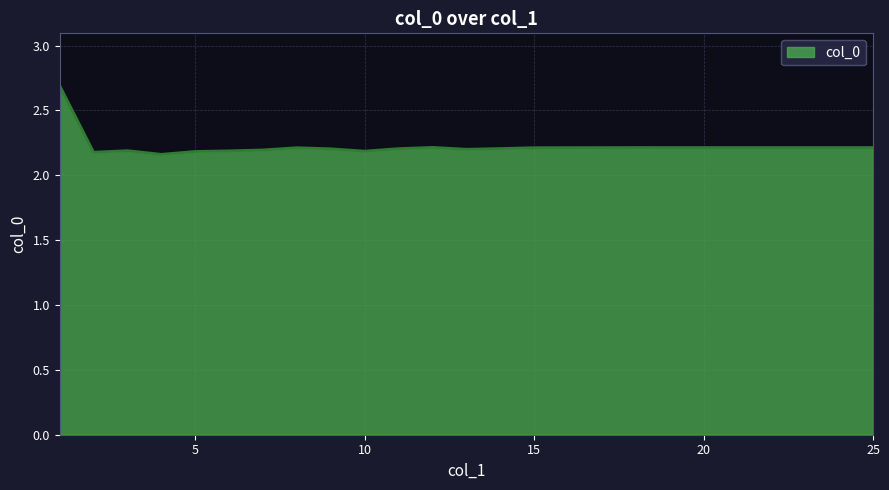

What is the difference between the maximum and minimum values?

0.5